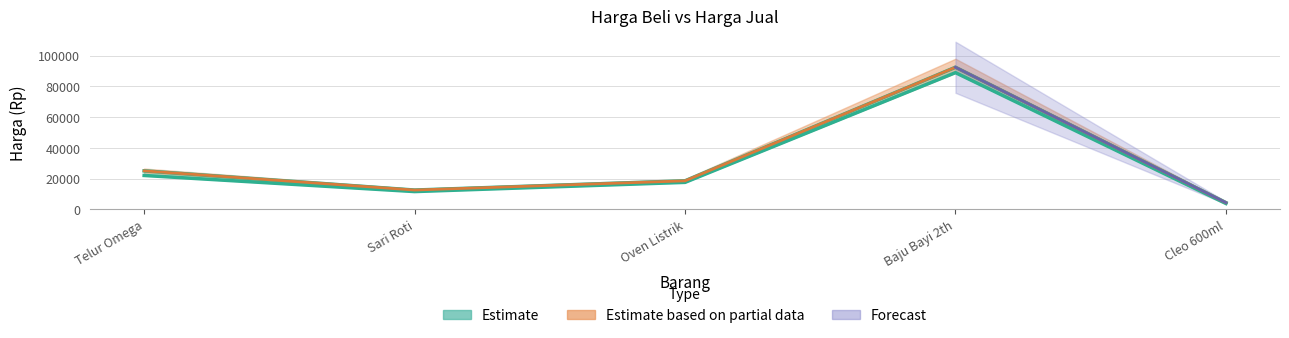

How many interior local valleys does the harga_jual series have?

1